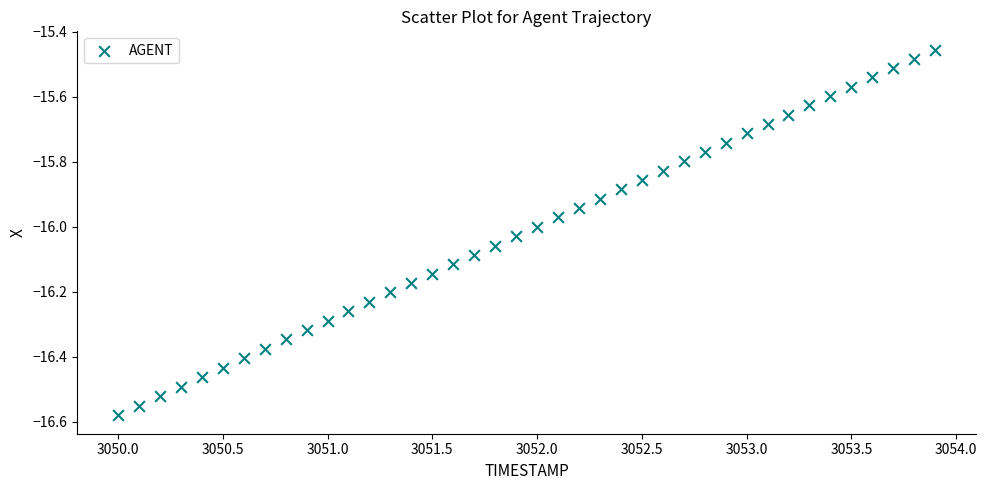

What is the range of Y values (max minus min)?

1.1